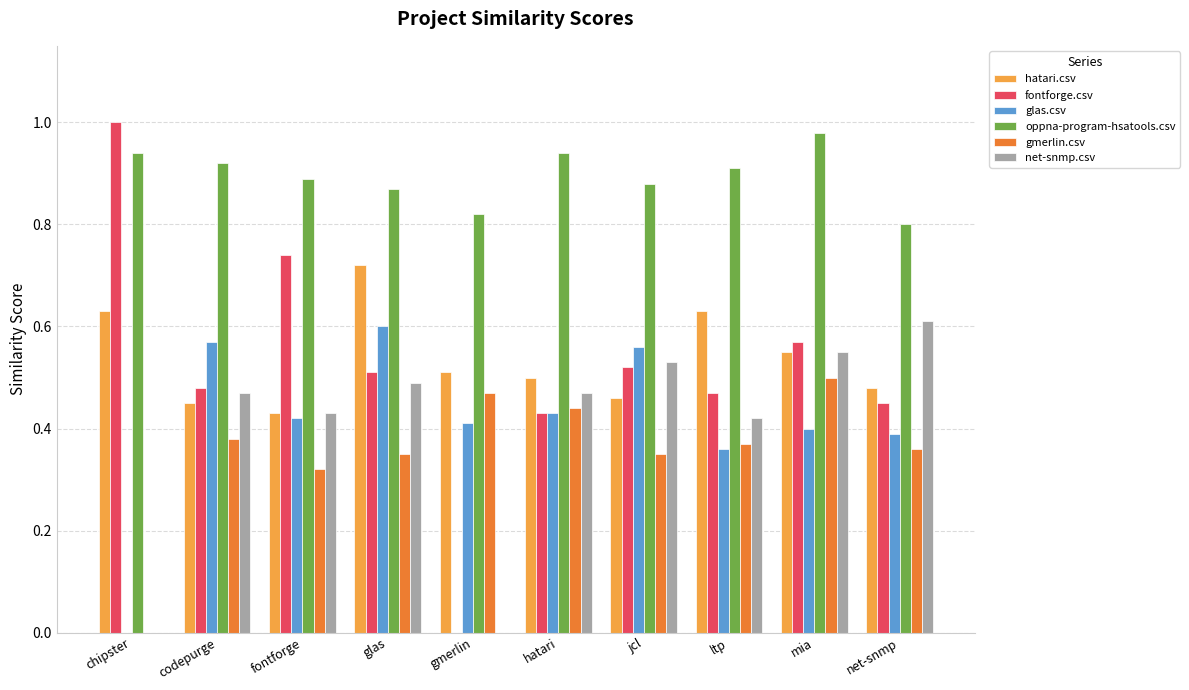

What is the sum of all glas.csv values?

4.1